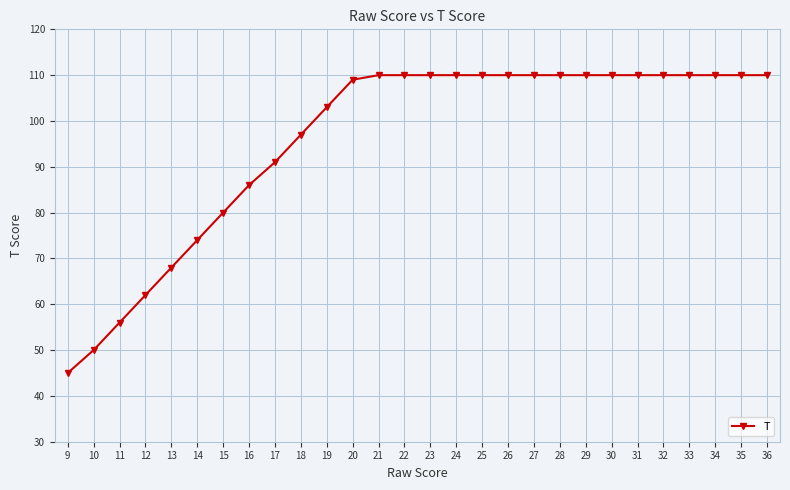

What is the greatest value displayed?

110